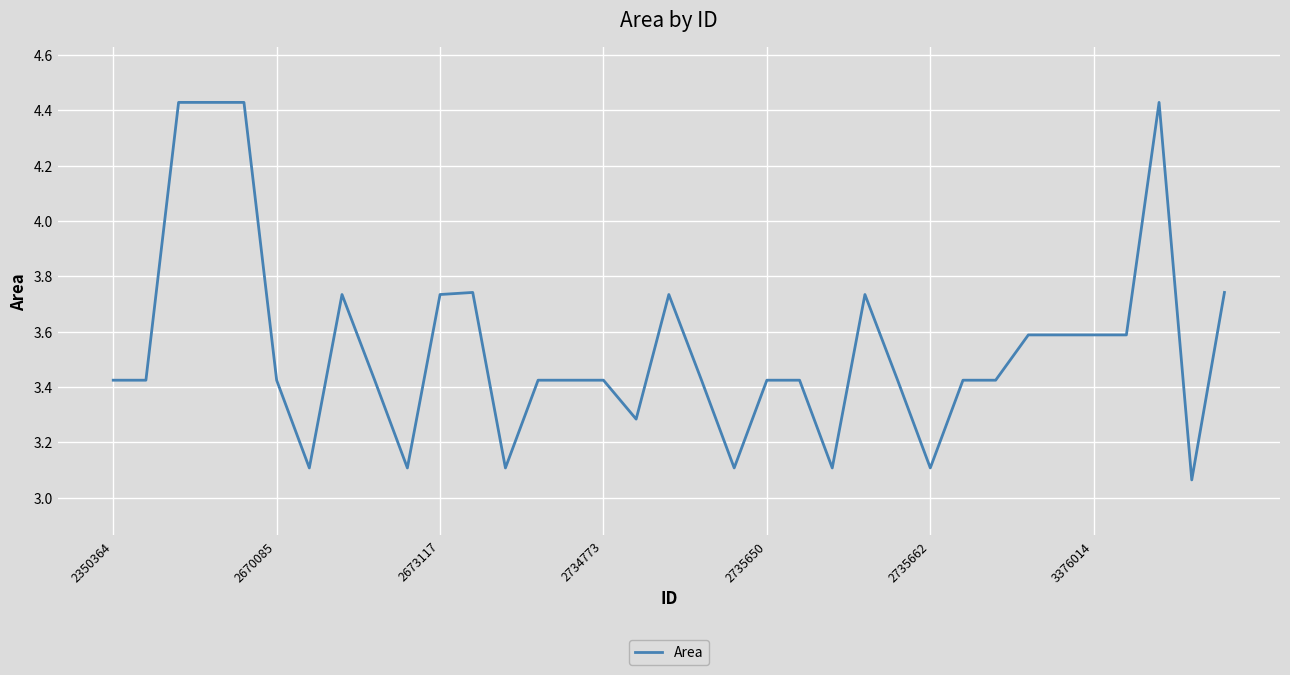

What is the difference between the maximum and minimum values?

1.4